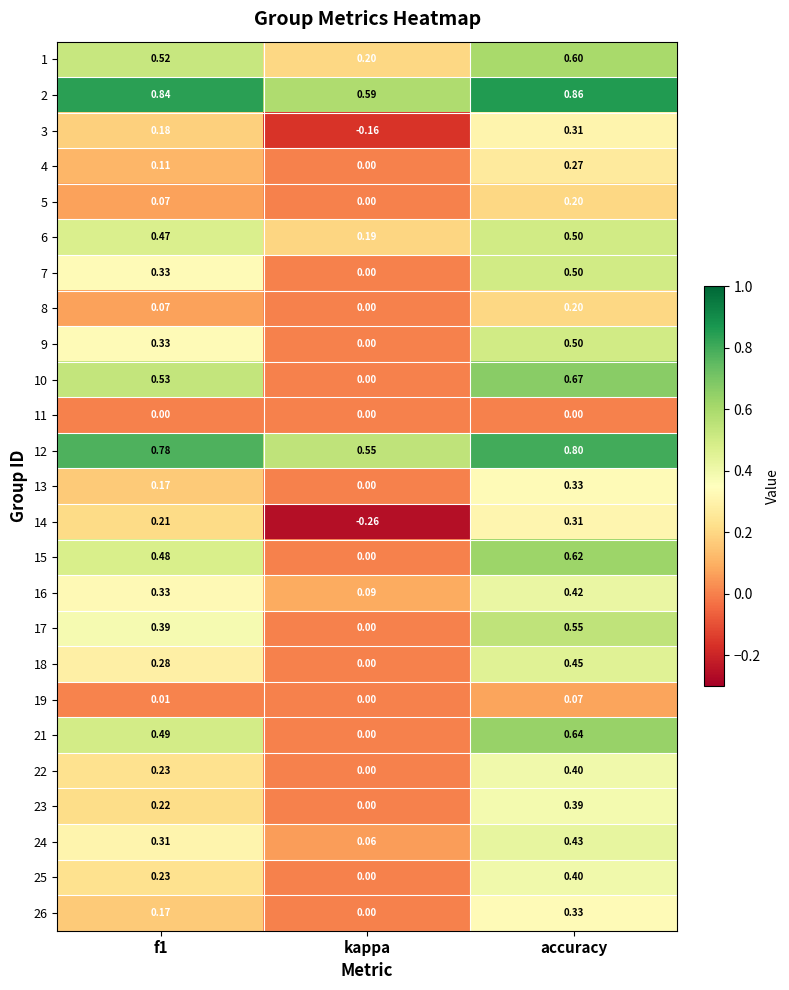

Where is 4 nearest to the value 0?

kappa